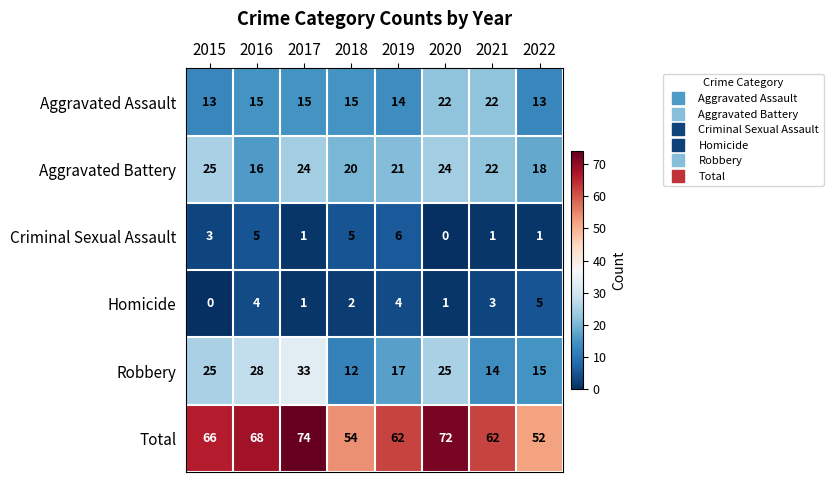

What is the sum of all Aggravated Battery values?

170